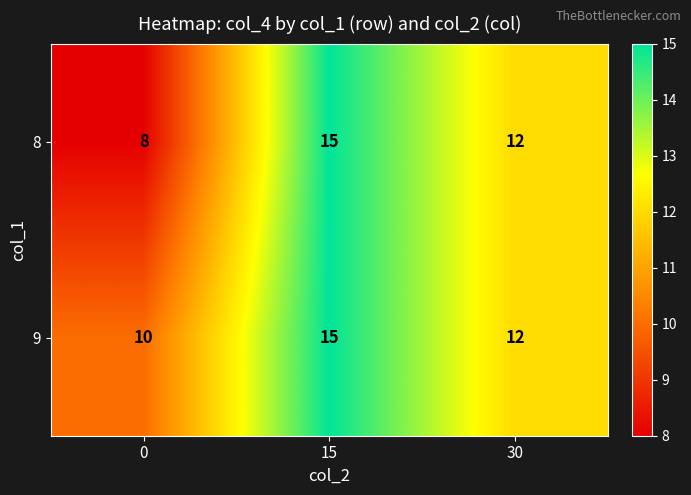

What is the sum of the 9 values at 30 and 0?

22